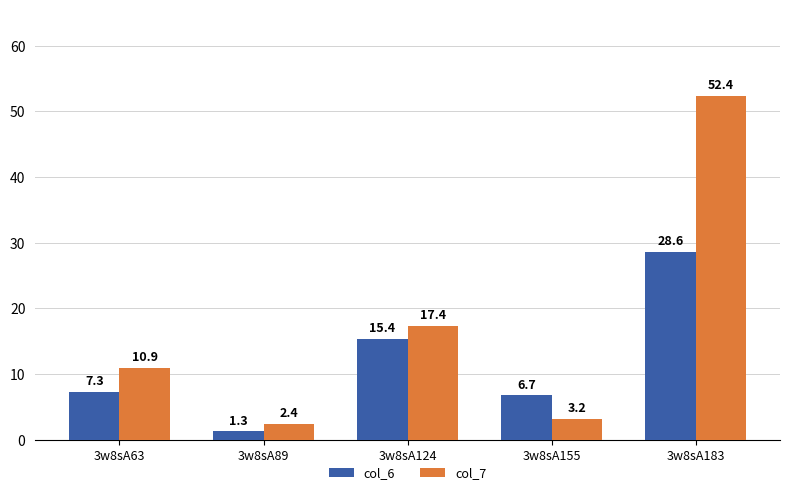

How many data points in col_6 are above 7?

3